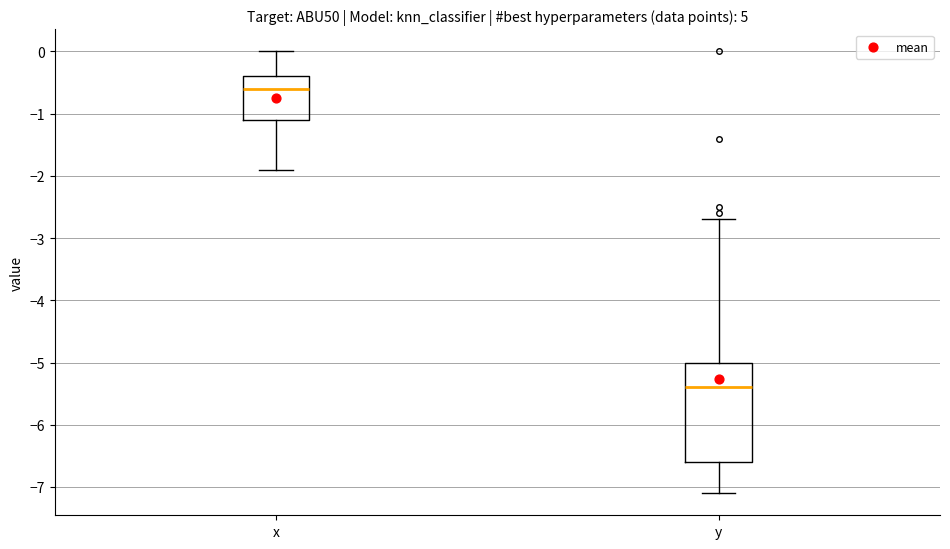

Reading left to right, read every box against the y-axis: the position of its median line, the range the box covers, and the ends of its whiskers. The values are not printed on the chart, so give them approximately, as read against the axis.

x: median -0.6, box -1.1 to -0.4, whiskers -1.9 to 0.0
y: median -5.4, box -6.6 to -5.0, whiskers -7.1 to -2.7